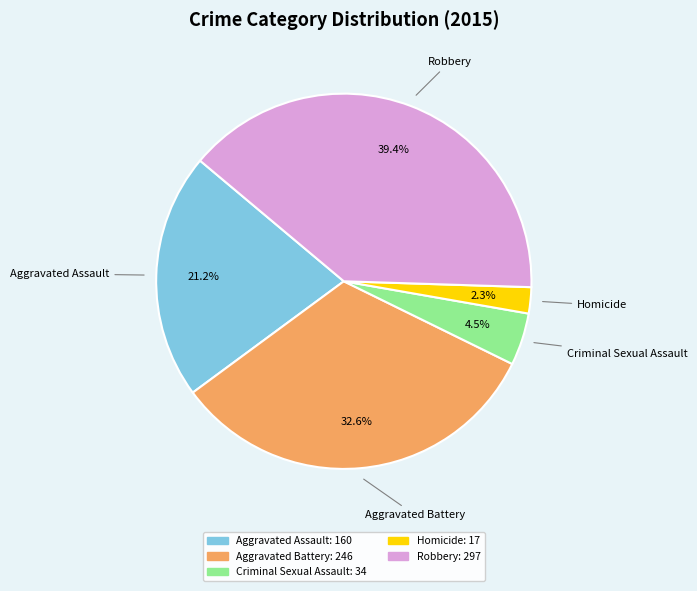

How many slices are in this pie chart?

5